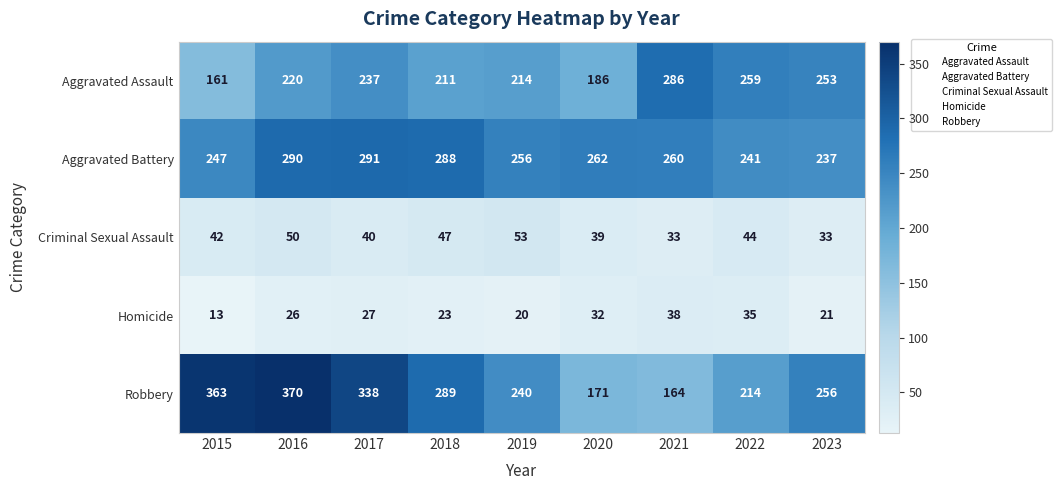

What value does the Aggravated Battery series have at 2017?

291